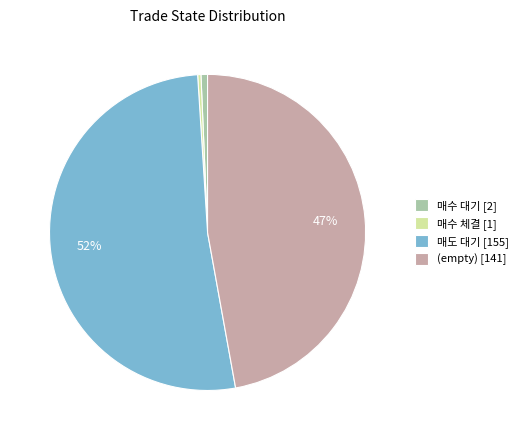

Count the number of slices in the pie.

4